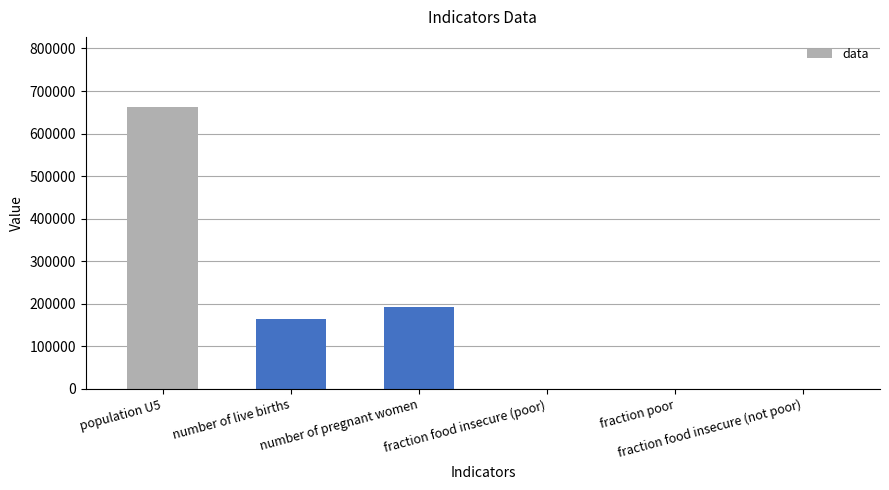

What is the sum of all values?

1018469.2